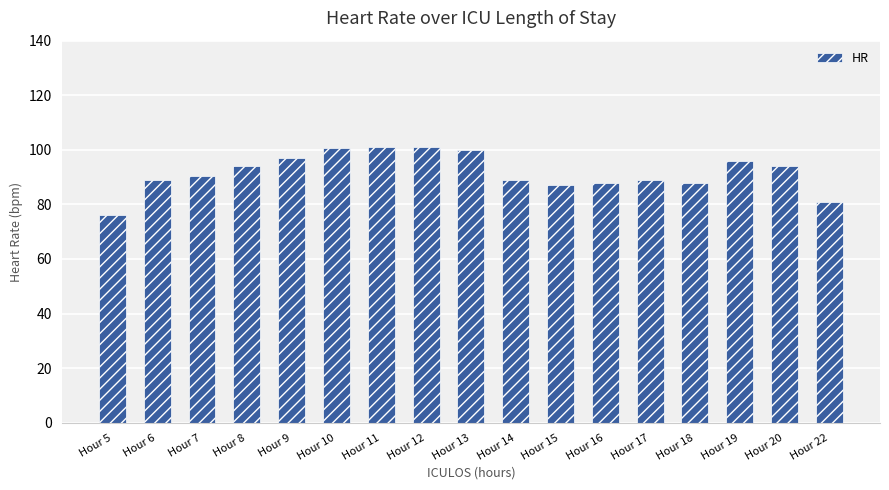

What value does the data have at Hour 14?

89.0